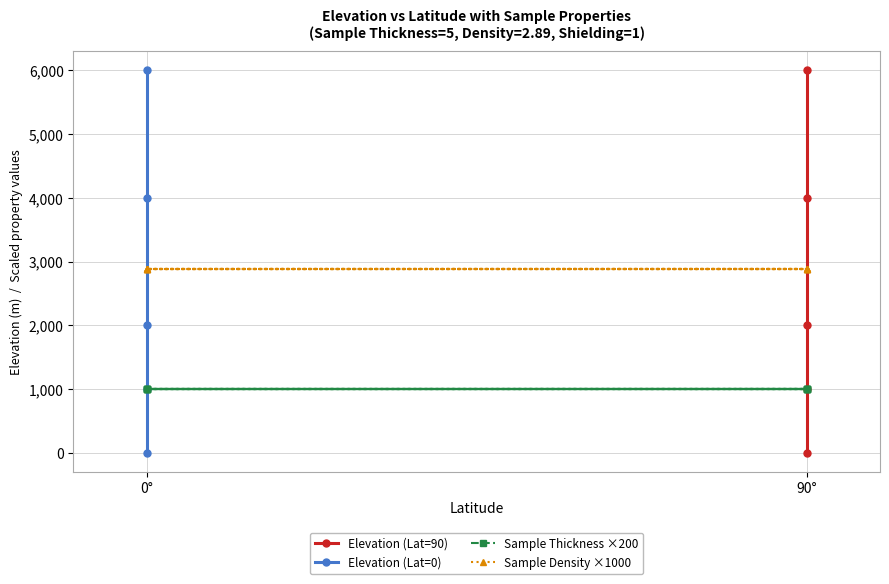

The value of Elevation at 2 is 1299.2. True or false?

False